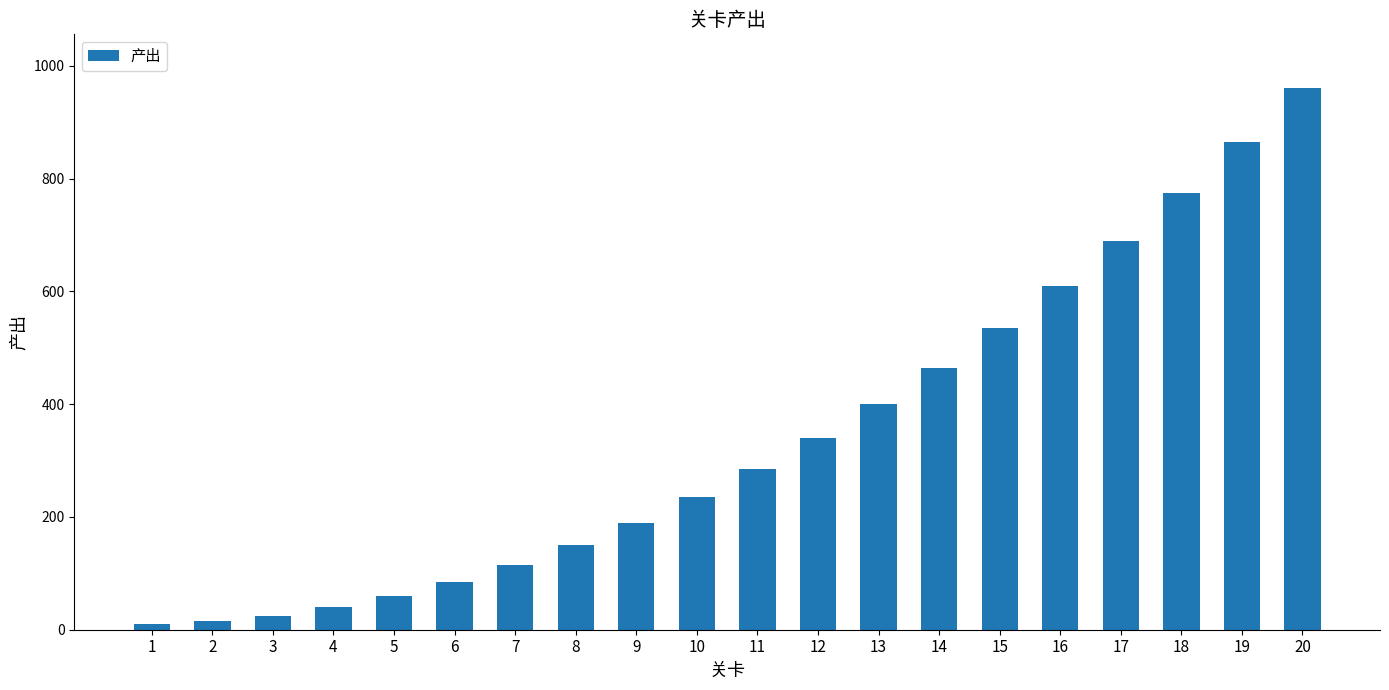

What is the sum of all values?

6850